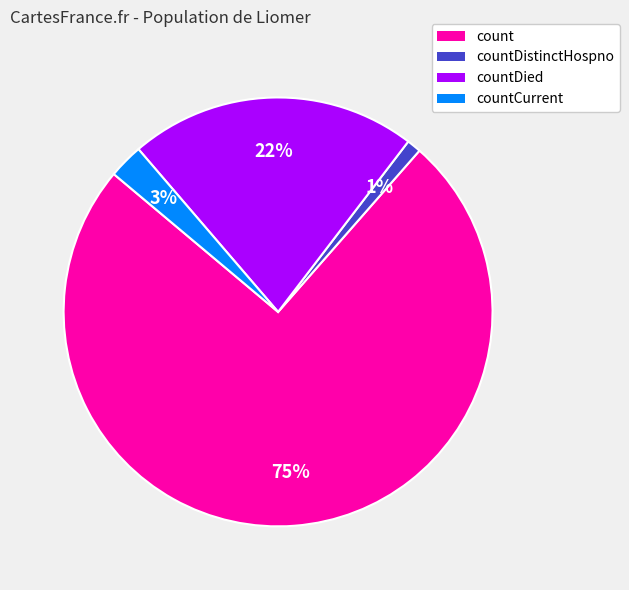

Which category has the biggest portion of the pie?

count